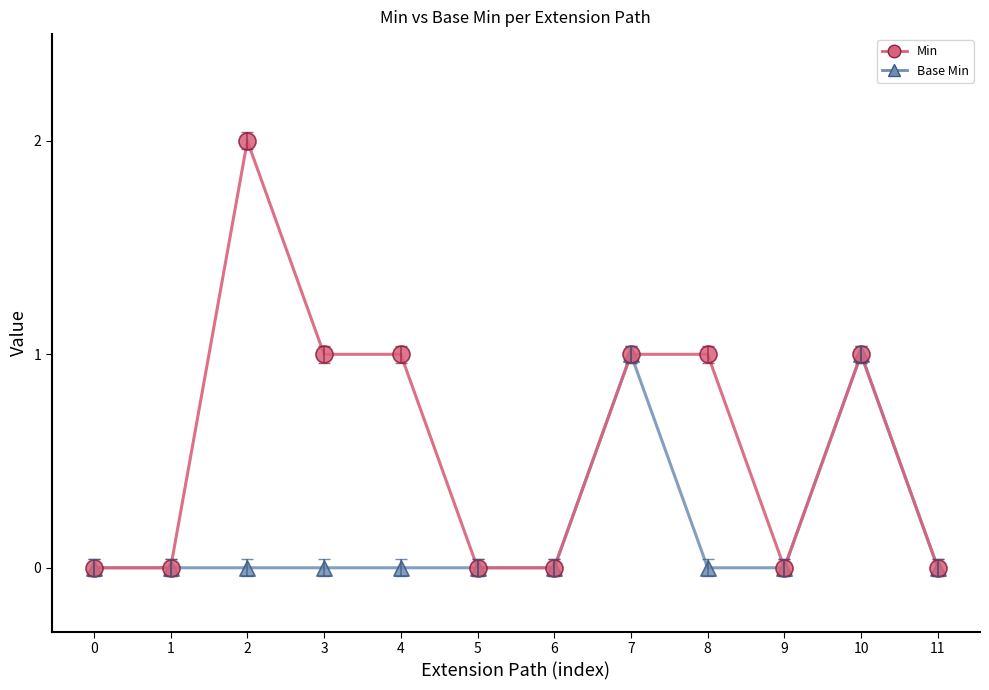

Which series has the largest total across all categories?

Min